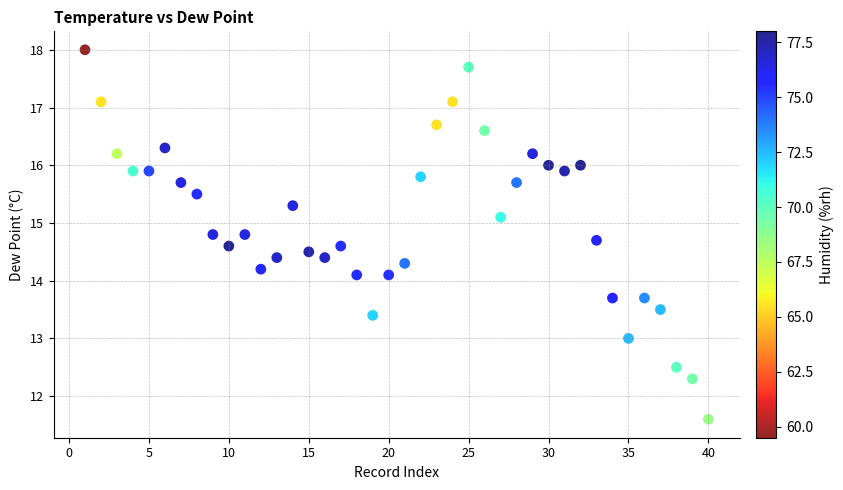

What is the range of X values (max minus min)?

39.0